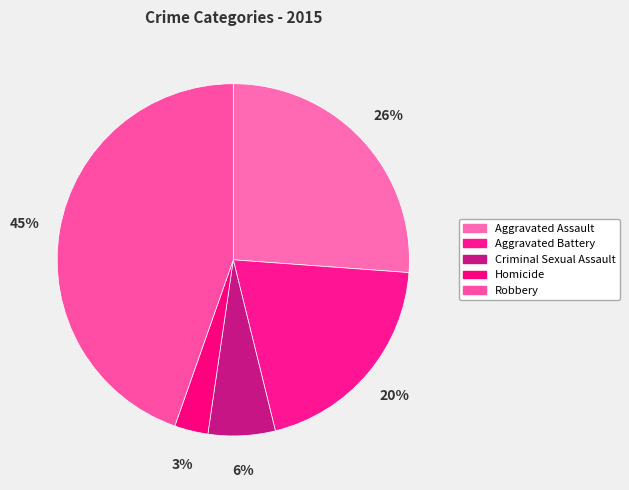

Does Aggravated Battery account for over 50% of the chart?

No